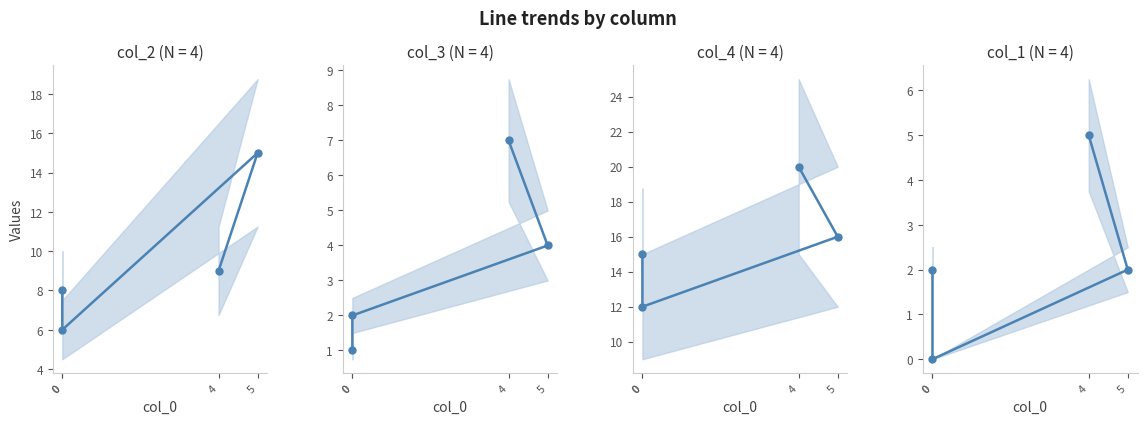

What is the average value of the col_1 series?

2